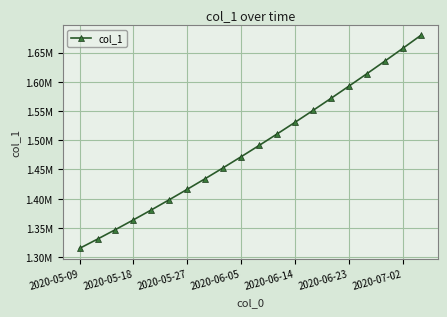

Which label corresponds to the smallest value in the chart?

2020-05-09